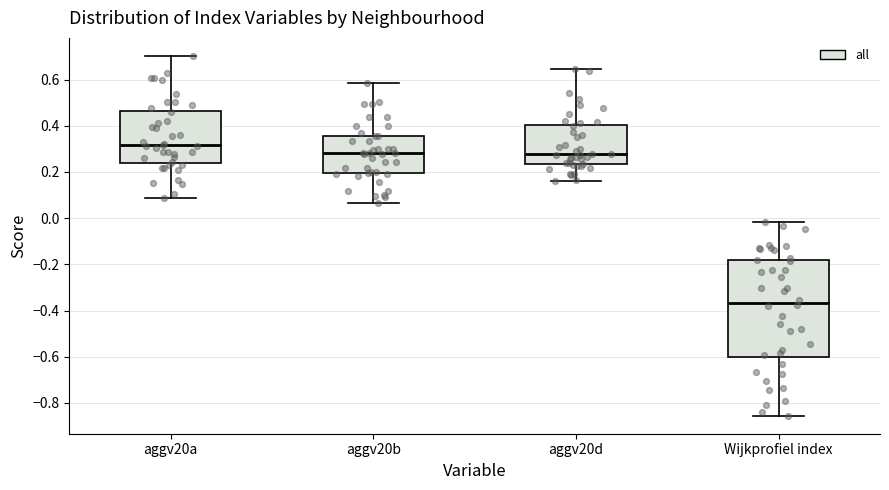

Which box is the tallest, from its lower edge to its upper edge?

Wijkprofiel index